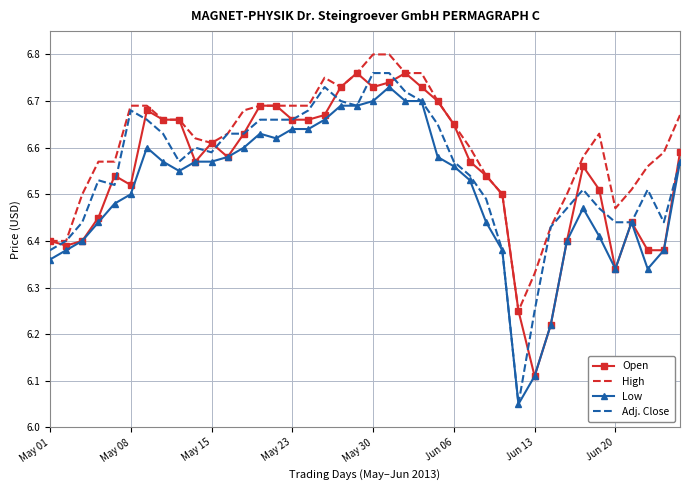

Which series has the widest spread of values?

Adj. Close